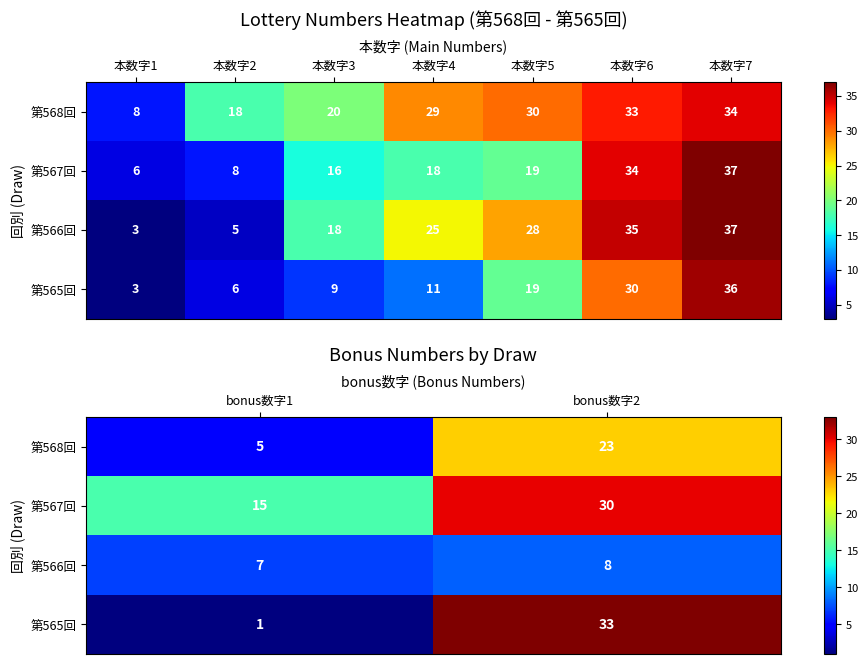

What is the minimum value shown in the chart?

1